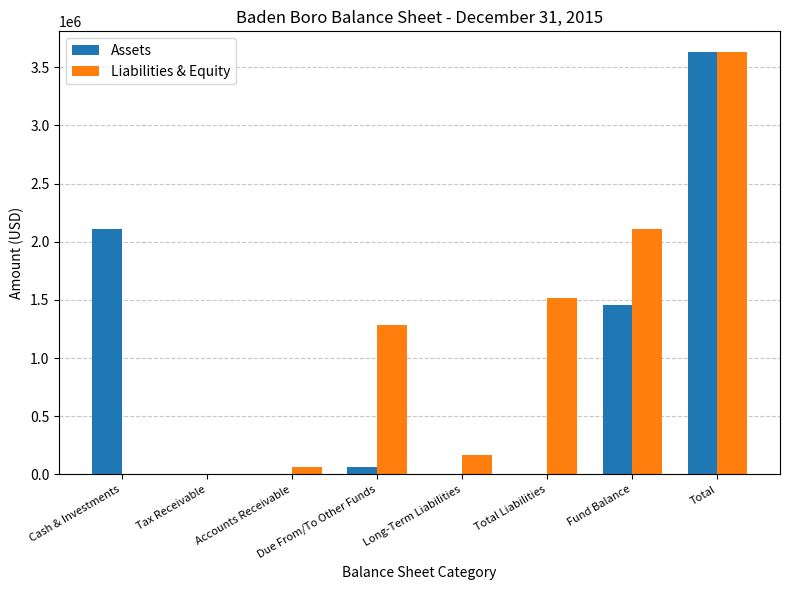

How many data points does each series have?

8